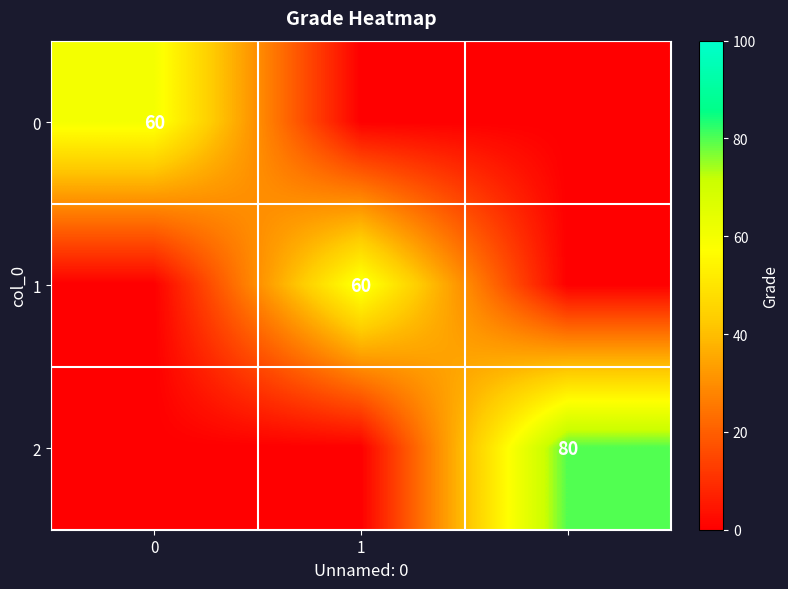

The 1 series shows 97 at 1. True or false?

False